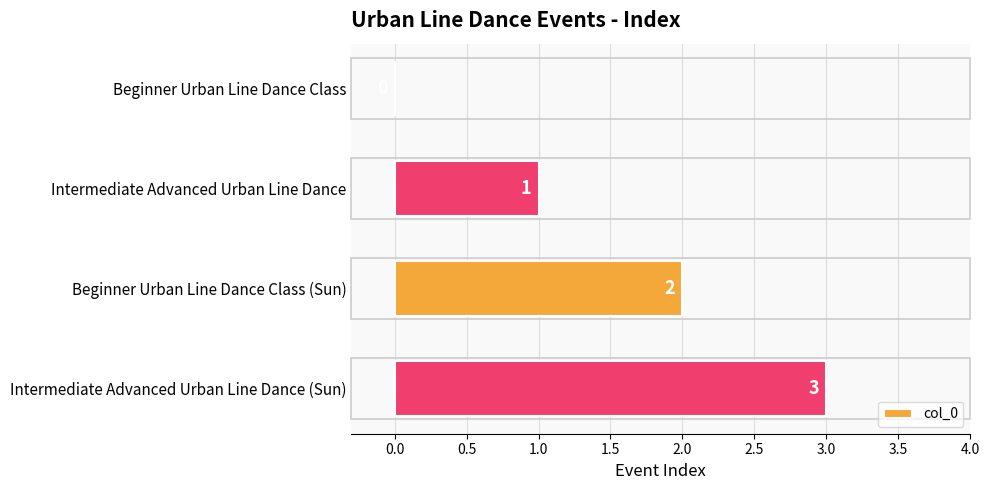

What is the change in value from Beginner Urban Line Dance Class to Intermediate Advanced Urban Line Dance (Sun)?

+3